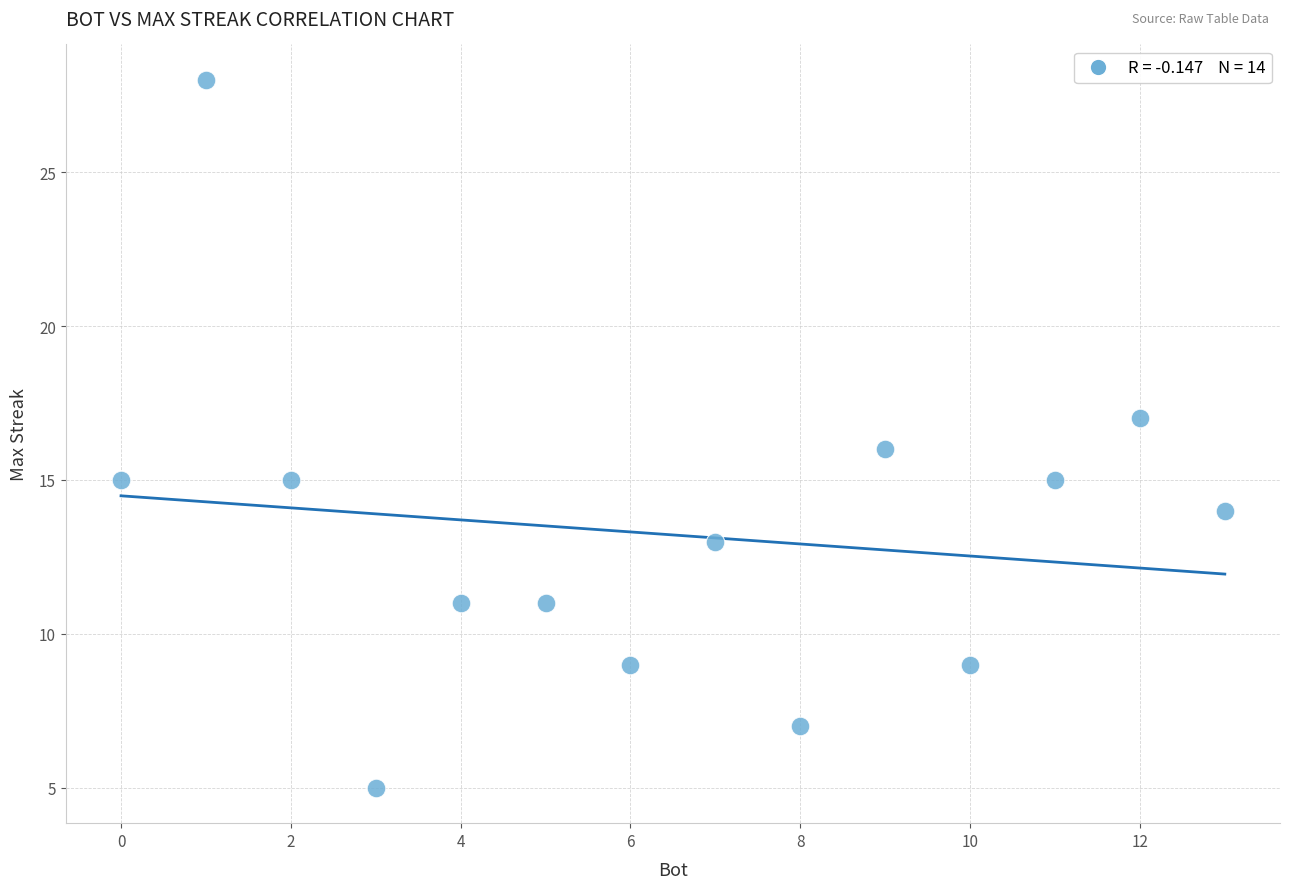

What is the range of Y values (max minus min)?

23